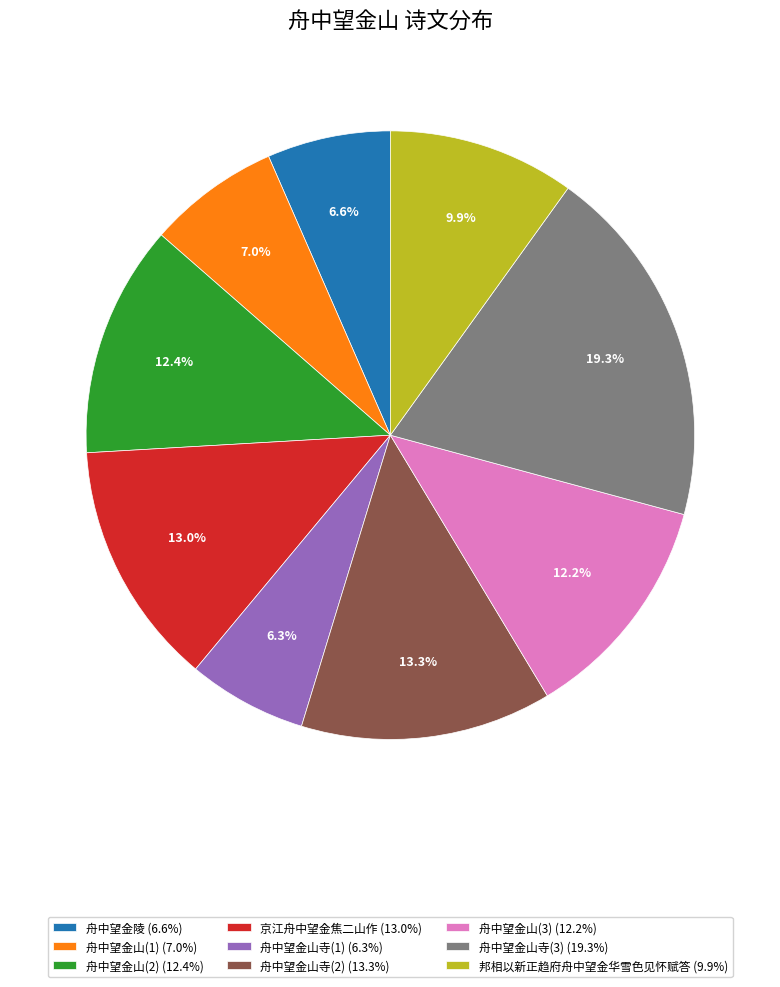

Is there a majority slice in this chart?

No